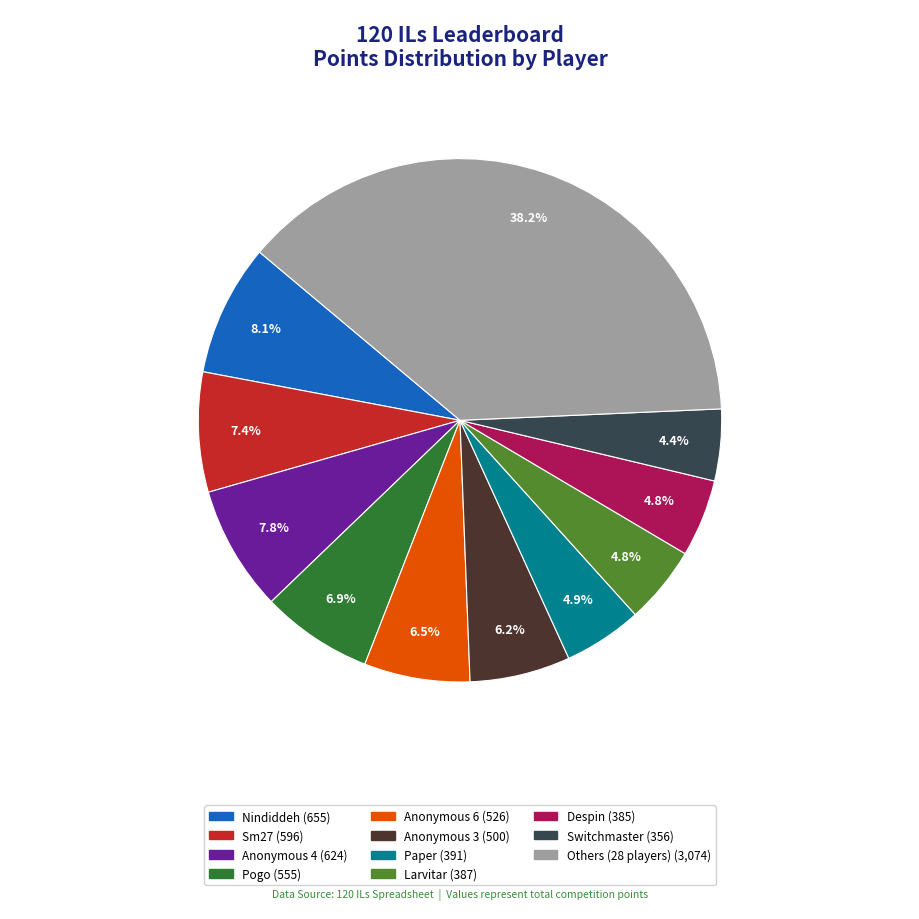

Is there any slice that represents more than half of the pie?

No